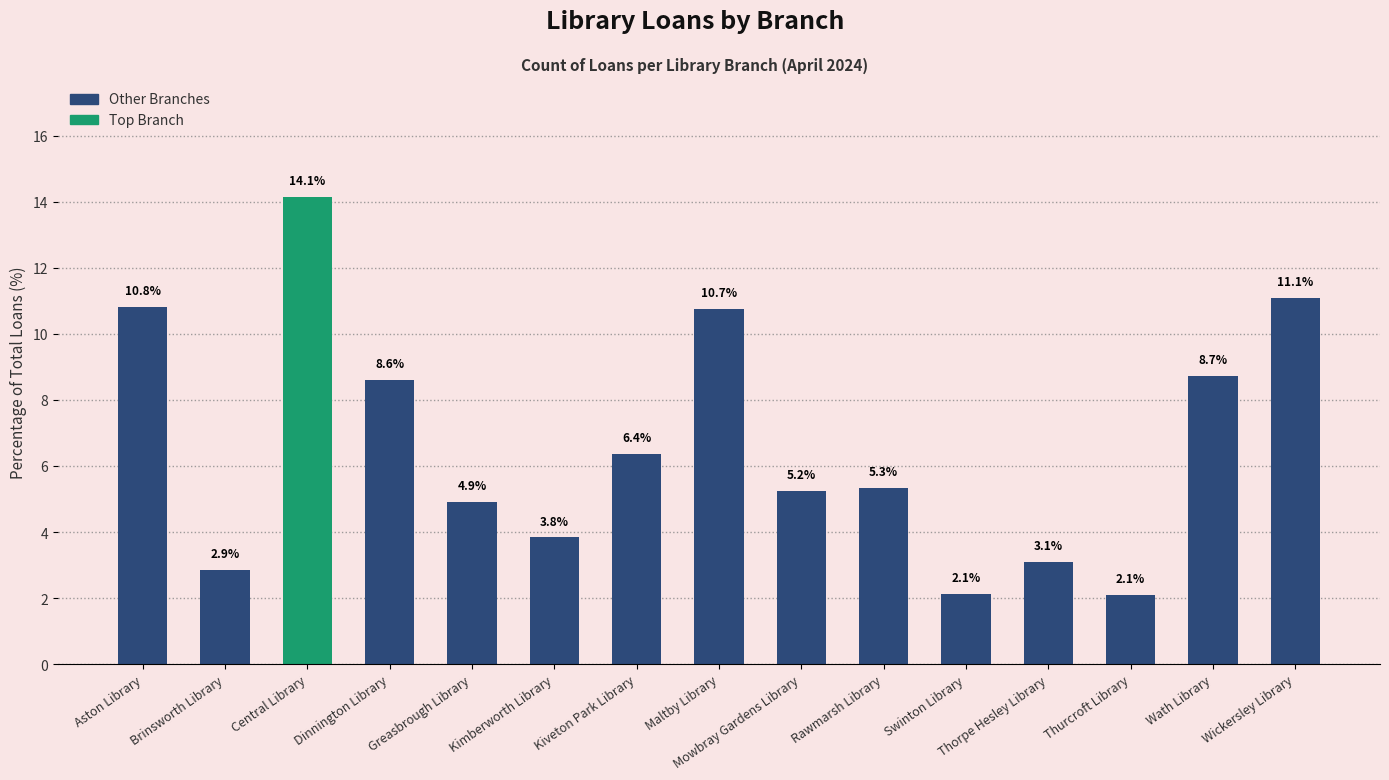

The chart shows a value of 1.3 at Thorpe Hesley Library. True or false?

False